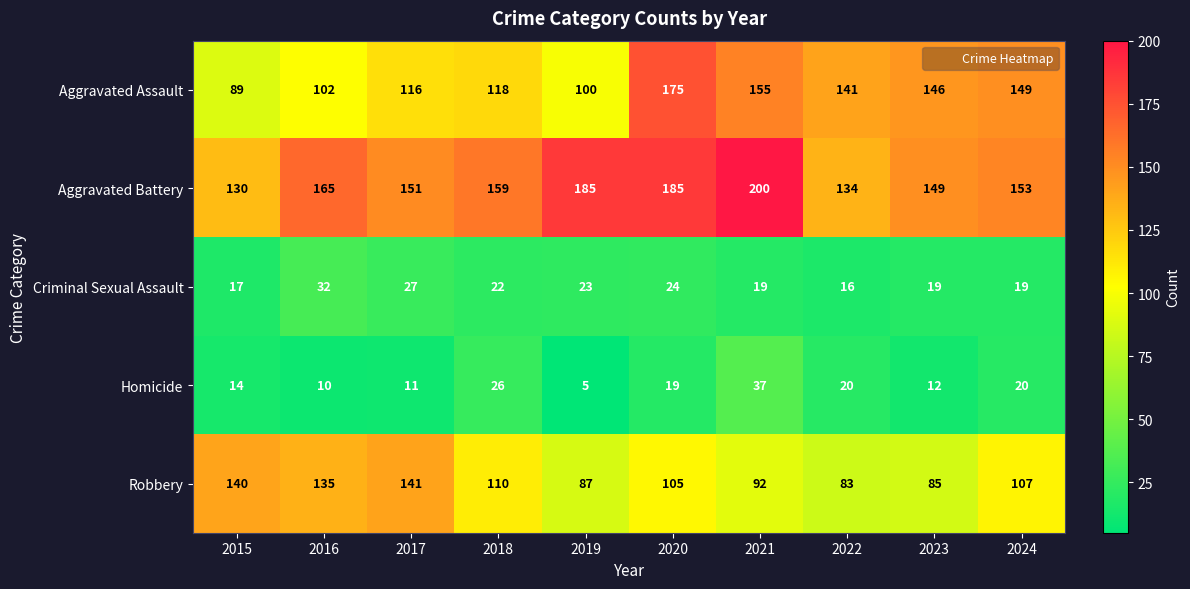

At which label does Criminal Sexual Assault first exceed 22?

2016